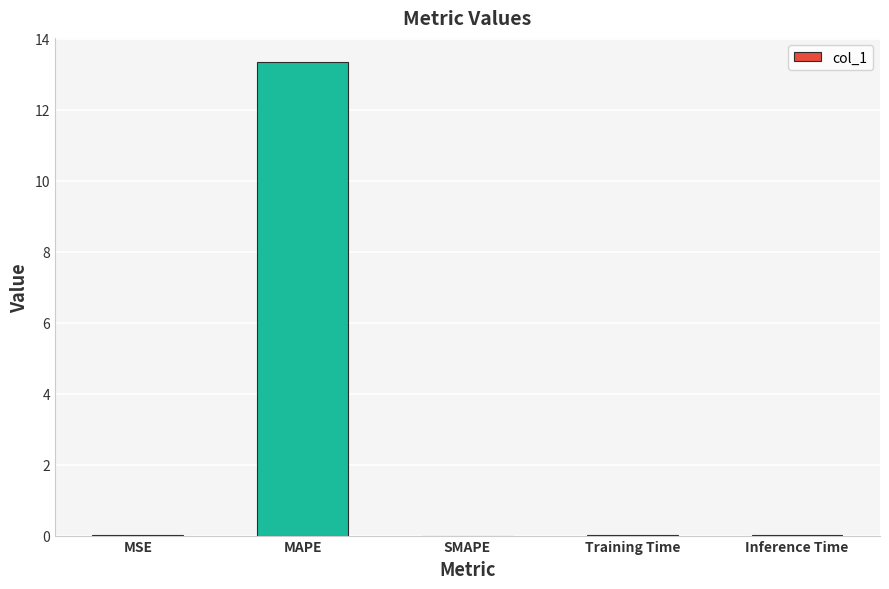

At which category does the chart reach its peak across all series?

MAPE